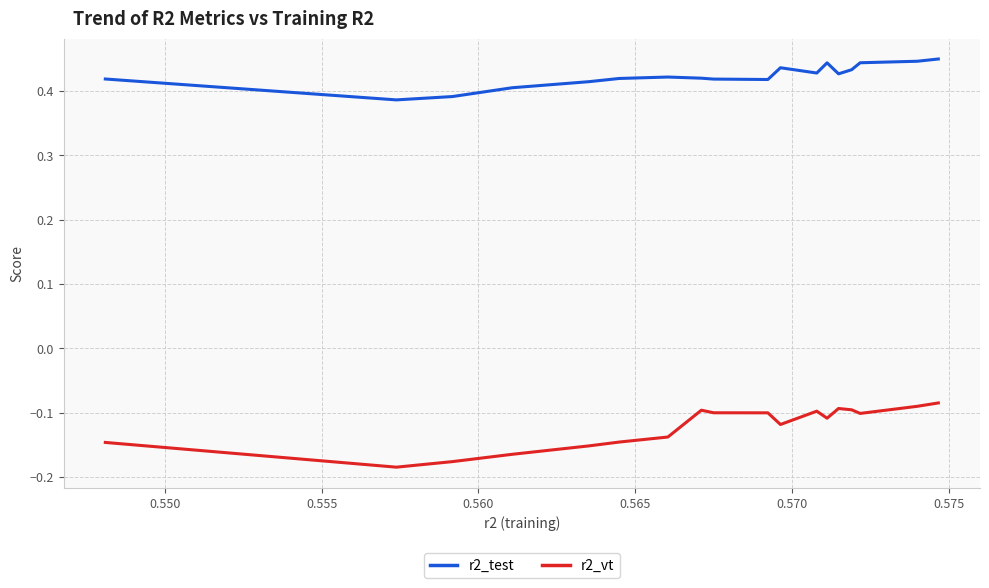

True or false: r2_test and r2_vt intersect in this chart.

False